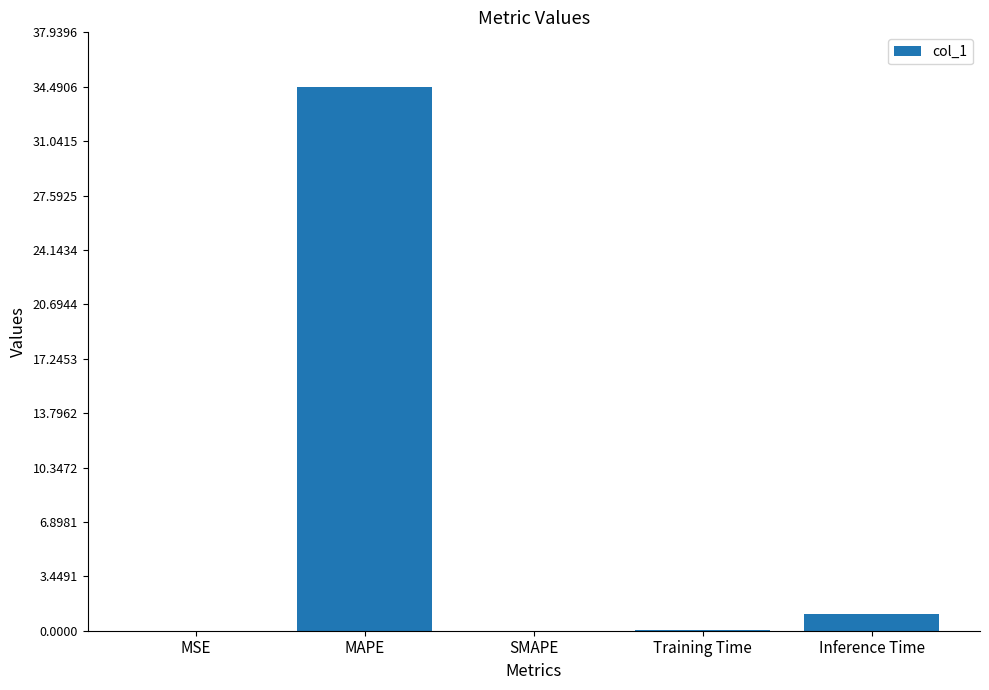

What is the greatest value displayed?

34.5